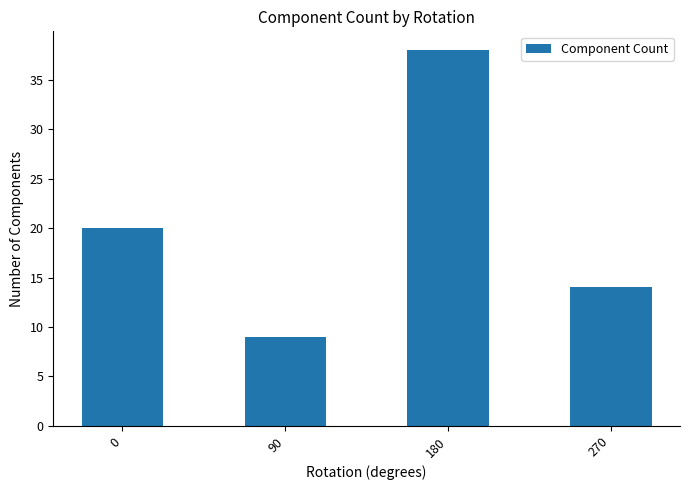

How many distinct data groups are displayed?

1